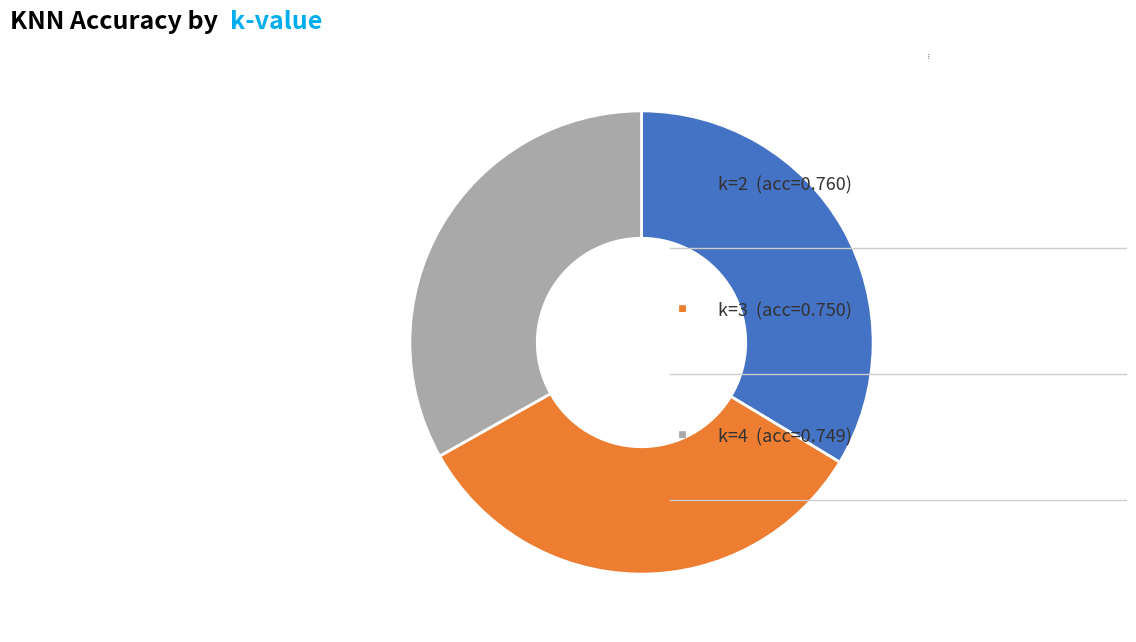

Is the sum of k=2 and k=3 greater than half?

Yes